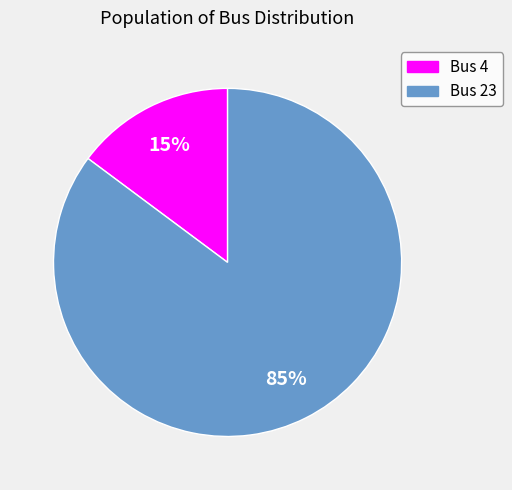

Combined, do Bus 4 and Bus 23 account for over 50%?

Yes